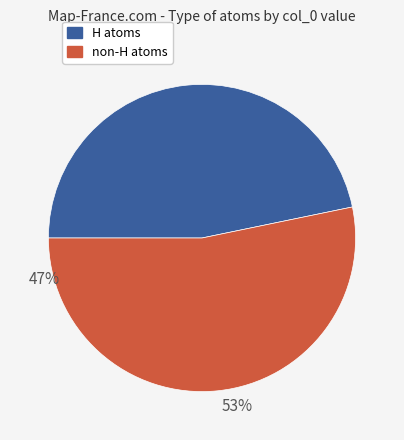

How many segments does this pie chart have?

2